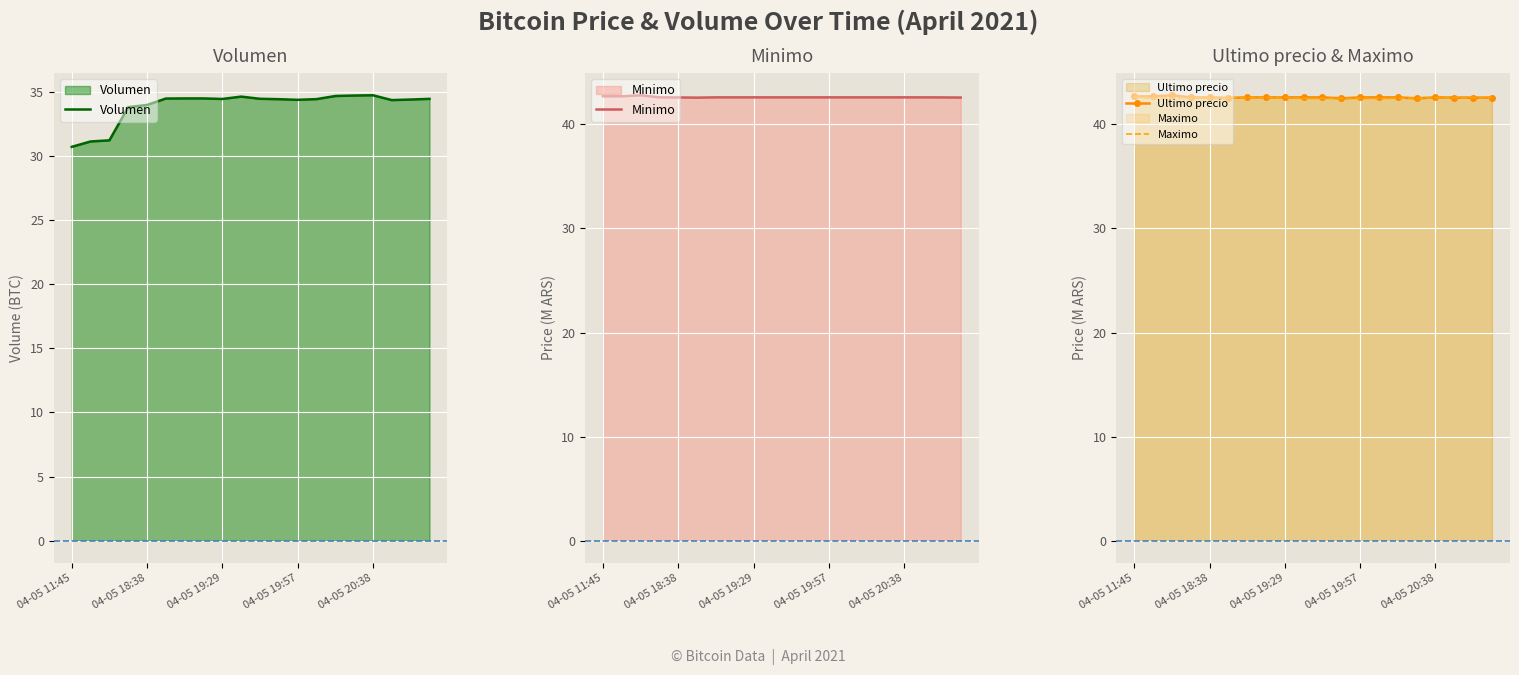

True or false: Maximo has more than 0 points higher than both neighbors.

True